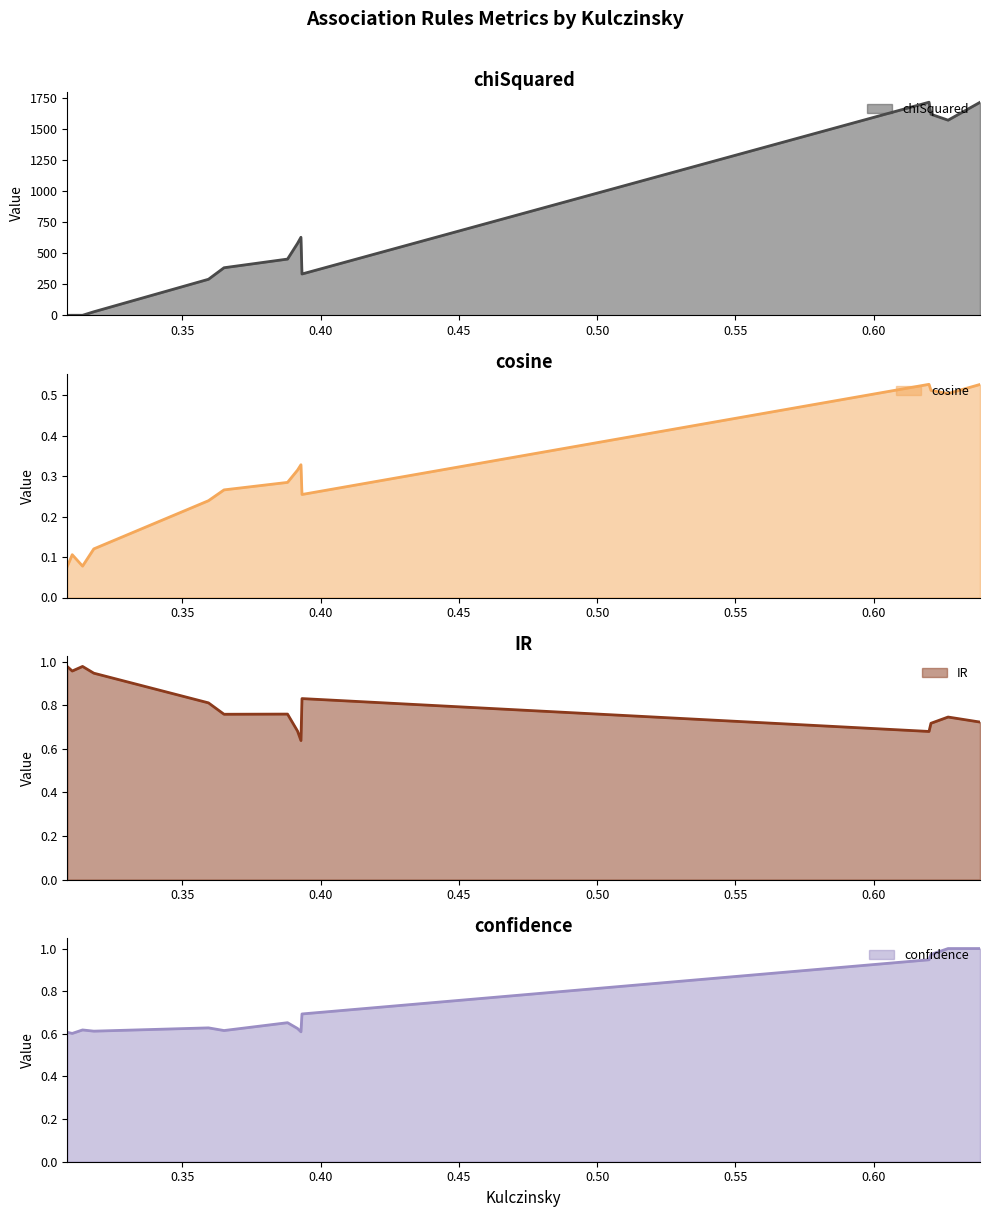

What is the sum of the chiSquared values at 0.620726495726496 and 0.391685520361991?

2202.2